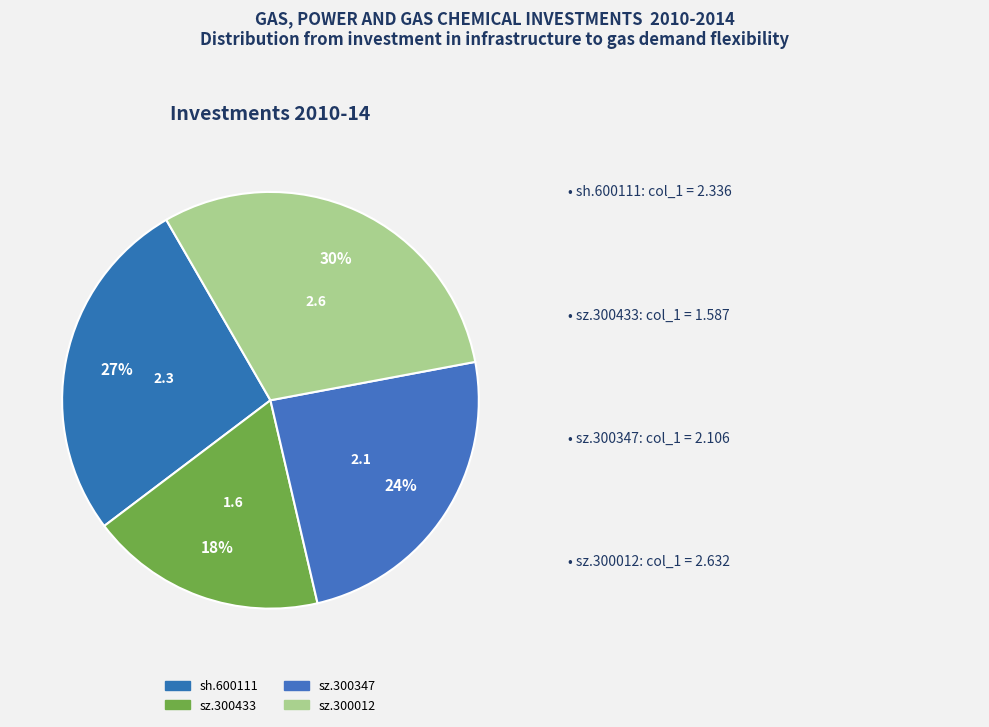

To the nearest percent, what portion does sz.300347 represent?

24%